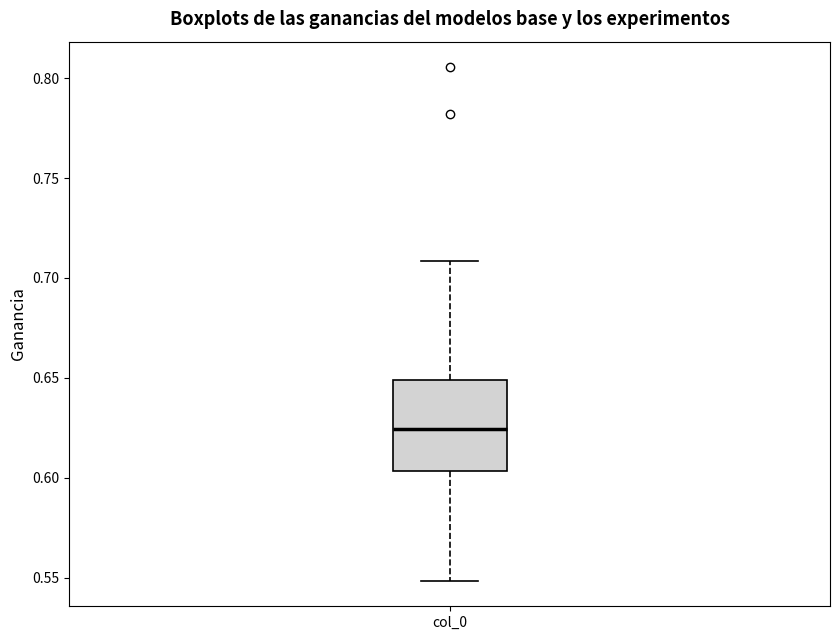

Read this box plot against the y-axis: the position of the median line, the range covered by the box, and the ends of both whiskers. The values are not printed on the chart, so give them approximately, as read against the axis.

median 0.625, box 0.605 to 0.650, whiskers 0.550 to 0.710